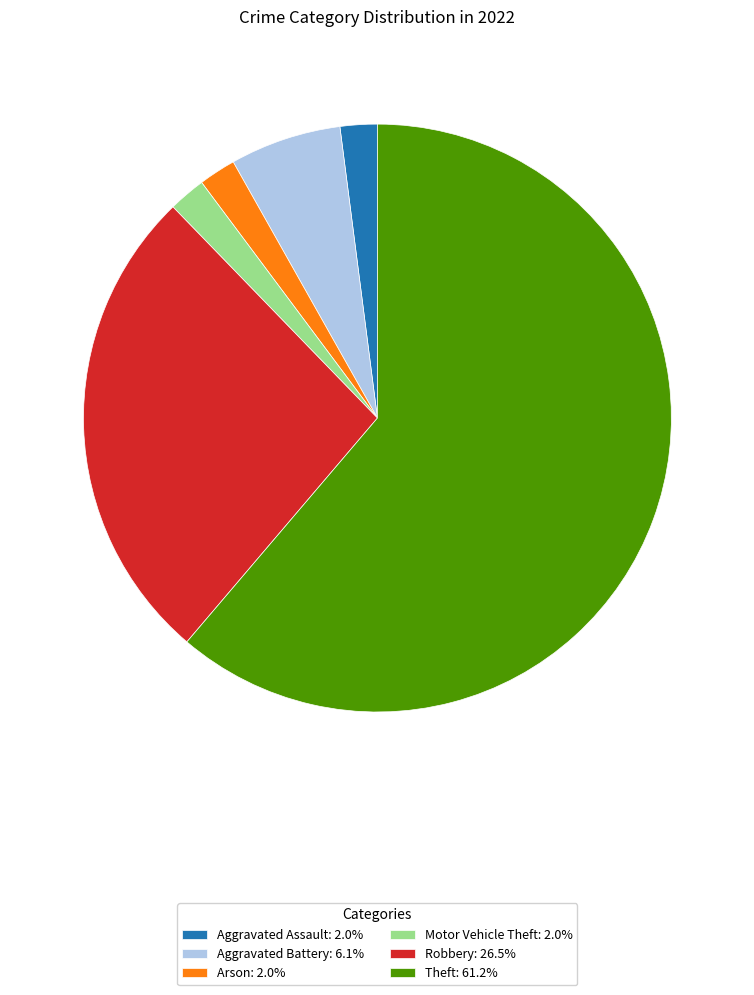

How many segments does this pie chart have?

6